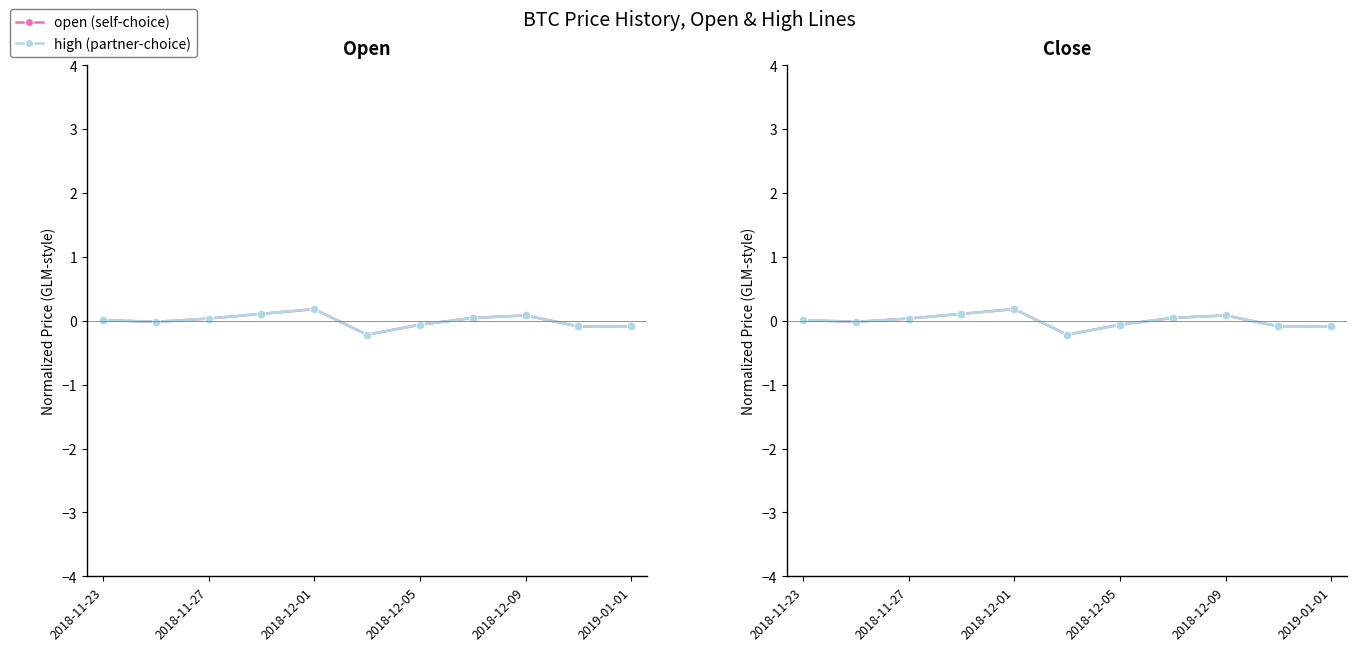

What is the maximum value for high (partner)?

0.2